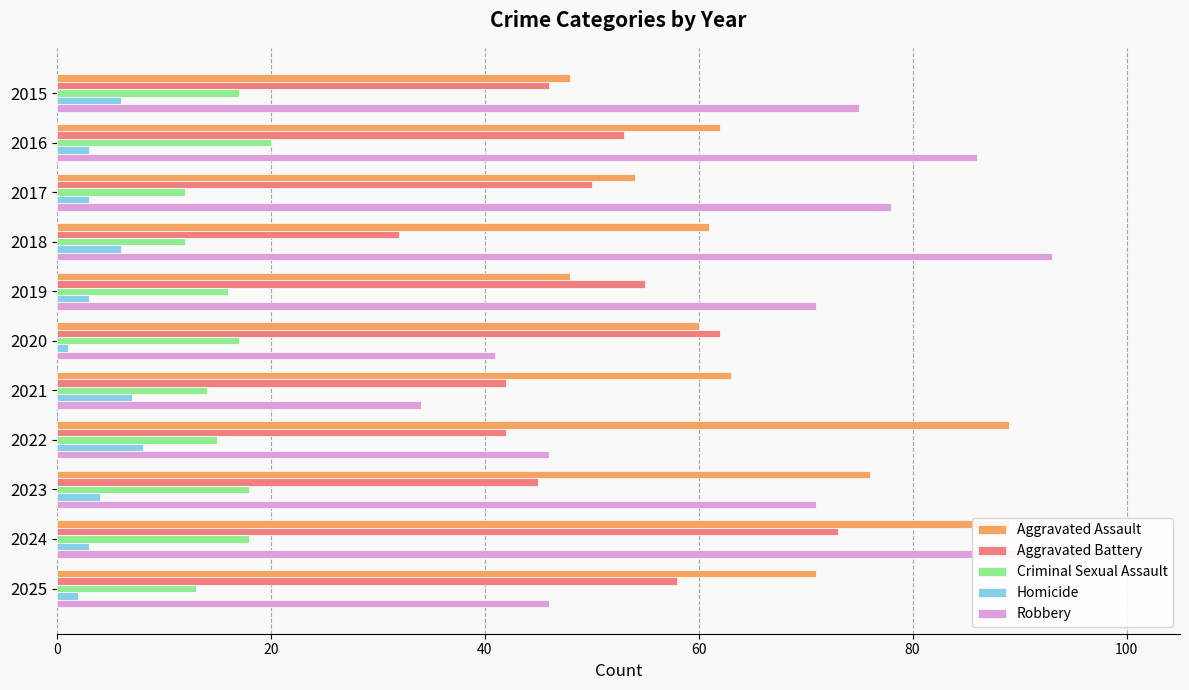

Which series changed the most between 2016 and 2017?

Aggravated Assault